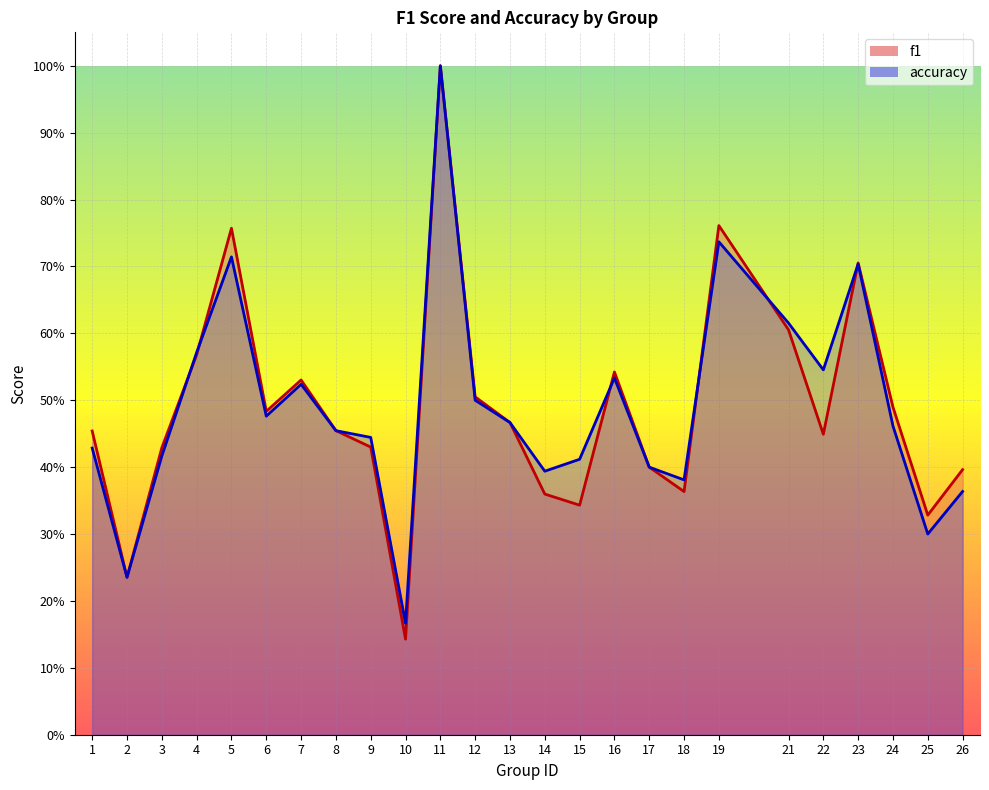

The accuracy series shows 0.2 at 7. True or false?

False